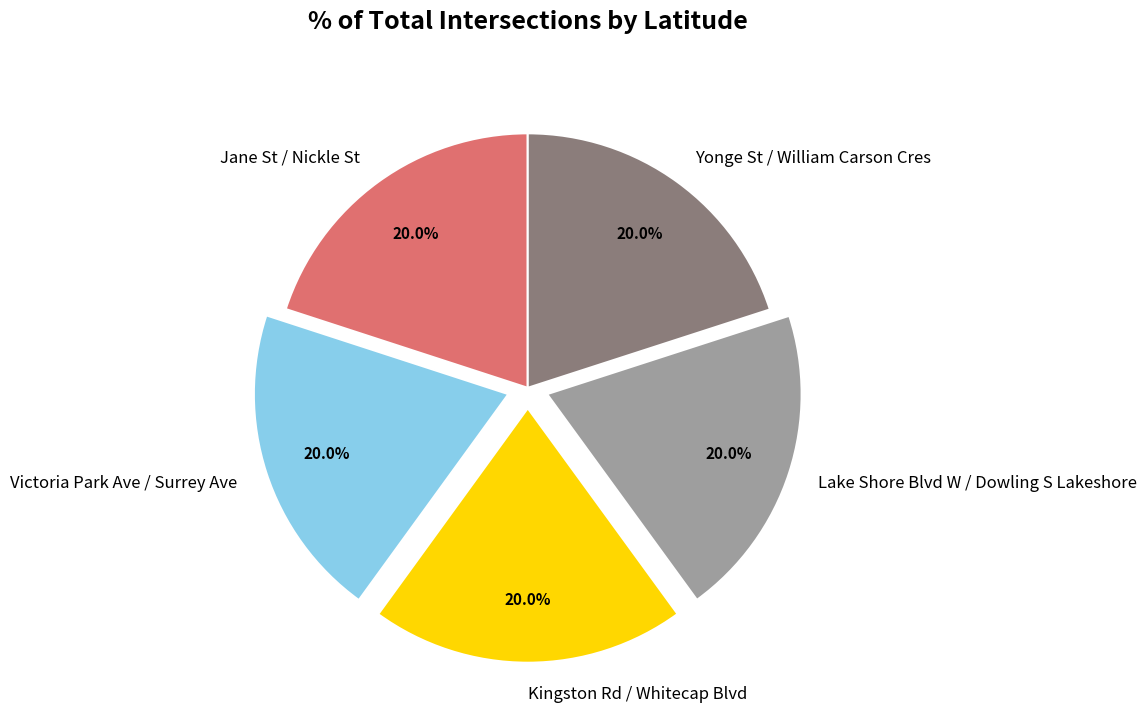

Is it true that Lake Shore Blvd W / Dowling S Lakeshore is 26% of the pie?

False